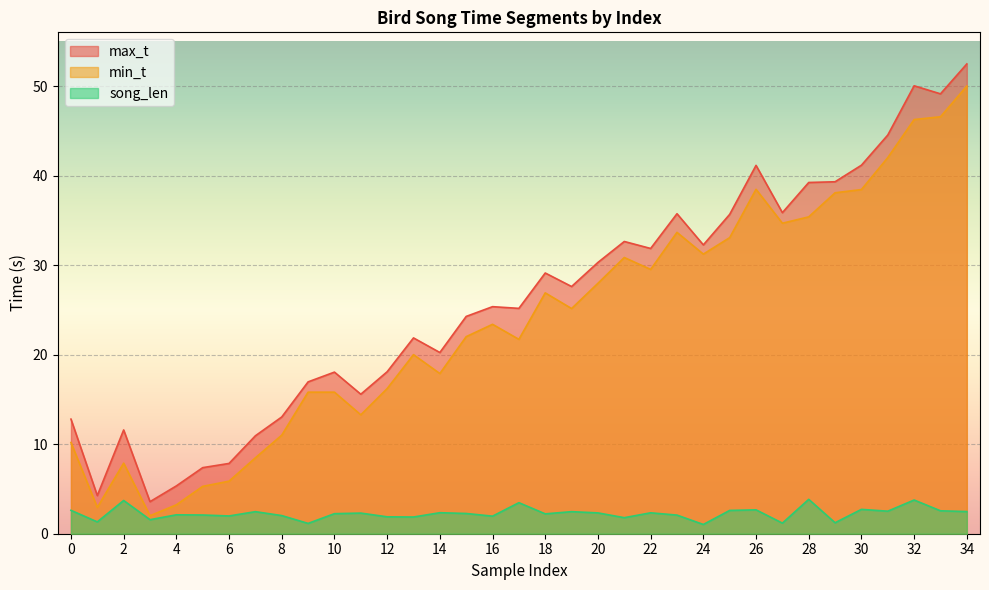

Is the value of min_t at 19 greater than the value of max_t at 0?

Yes